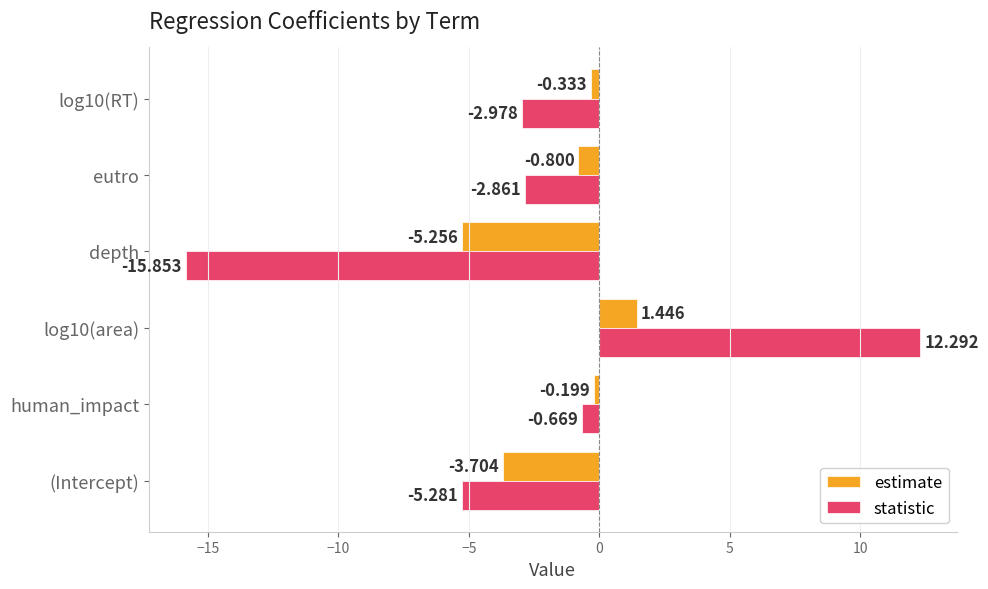

Which category has the lowest value across all series?

depth